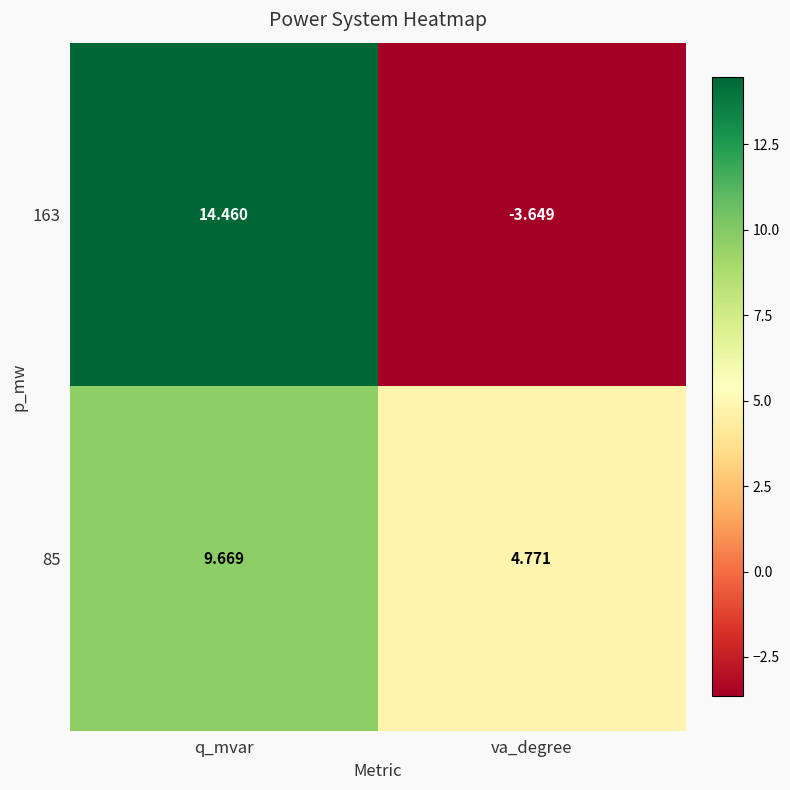

Is the value of 85 at va_degree greater than the value of 163 at va_degree?

Yes